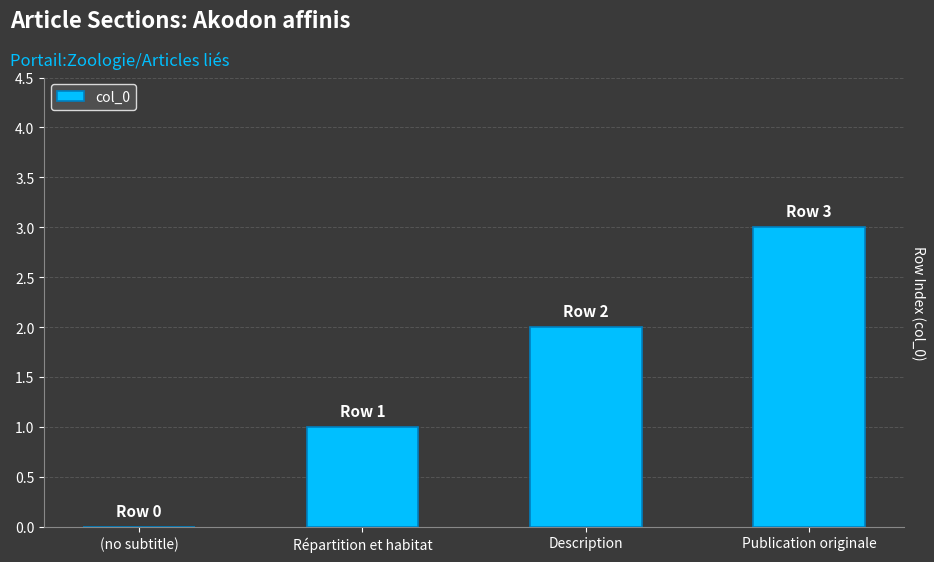

What is the ratio of the value at Description to the value at Publication originale?

0.7